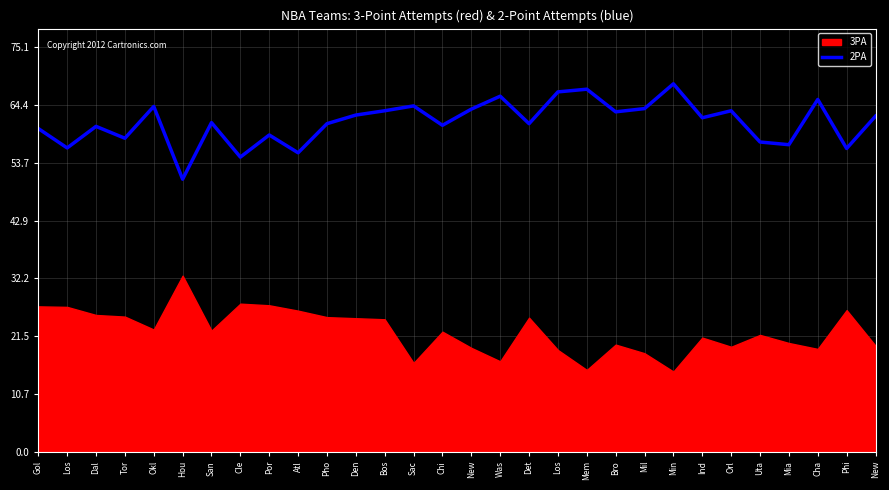

What is the greatest value displayed?

68.3